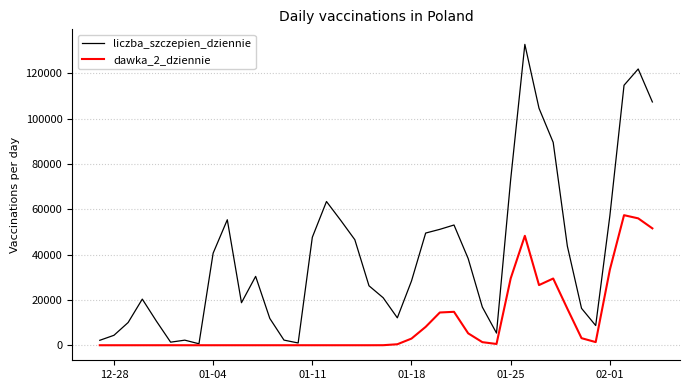

Rank the series by their maximum value, from lowest to highest.

dawka_2_dziennie, liczba_szczepien_dziennie